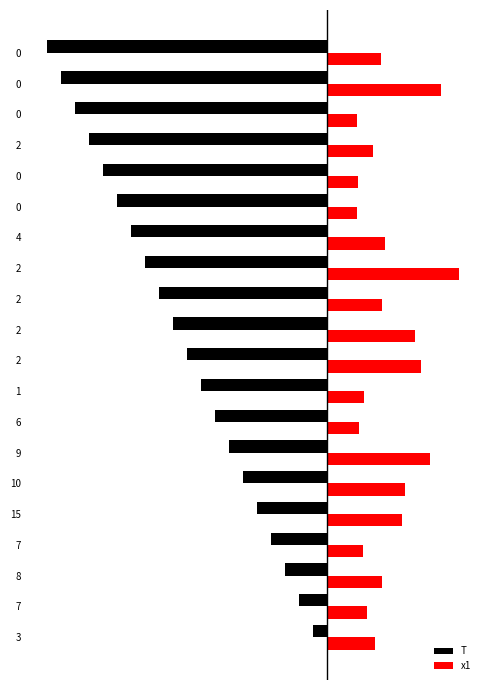

What are all the series names shown in the legend?

T, x1